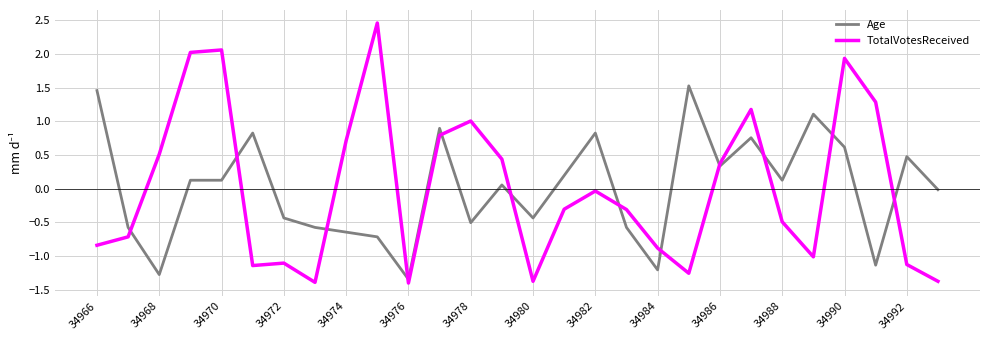

Which series has the widest spread of values?

TotalVotesReceived